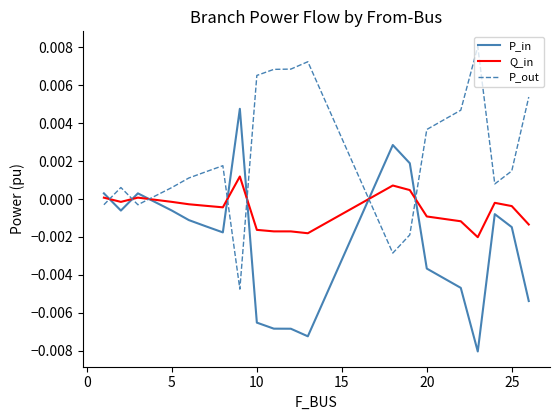

List the series in order of their peak value, highest first.

P_out, P_in, Q_in